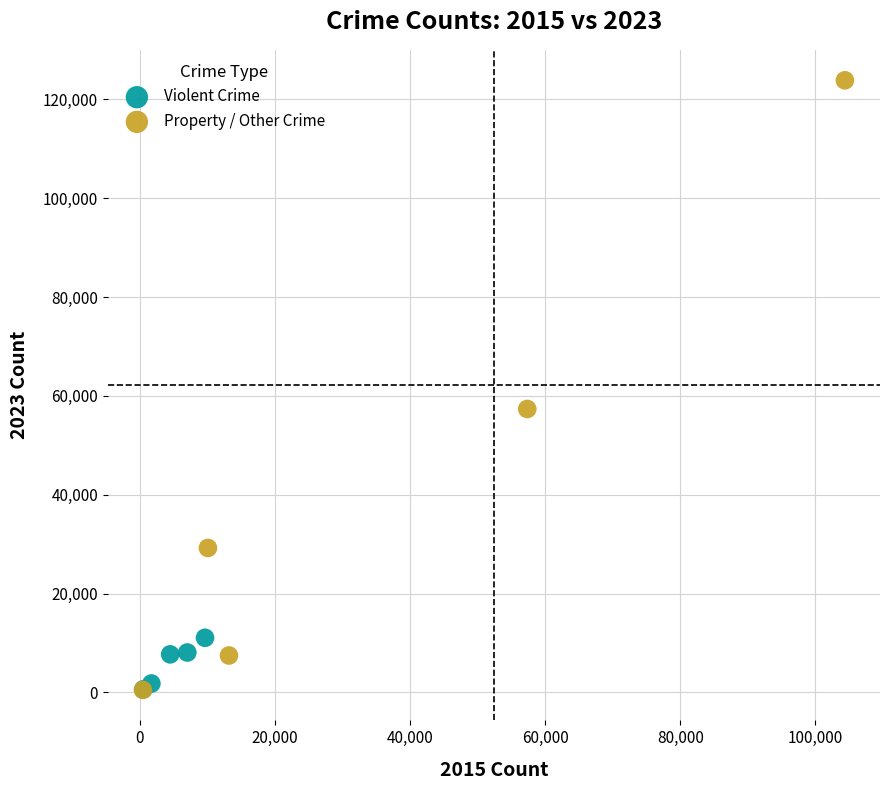

Which series has the widest spread of Y values?

Property / Other Crime